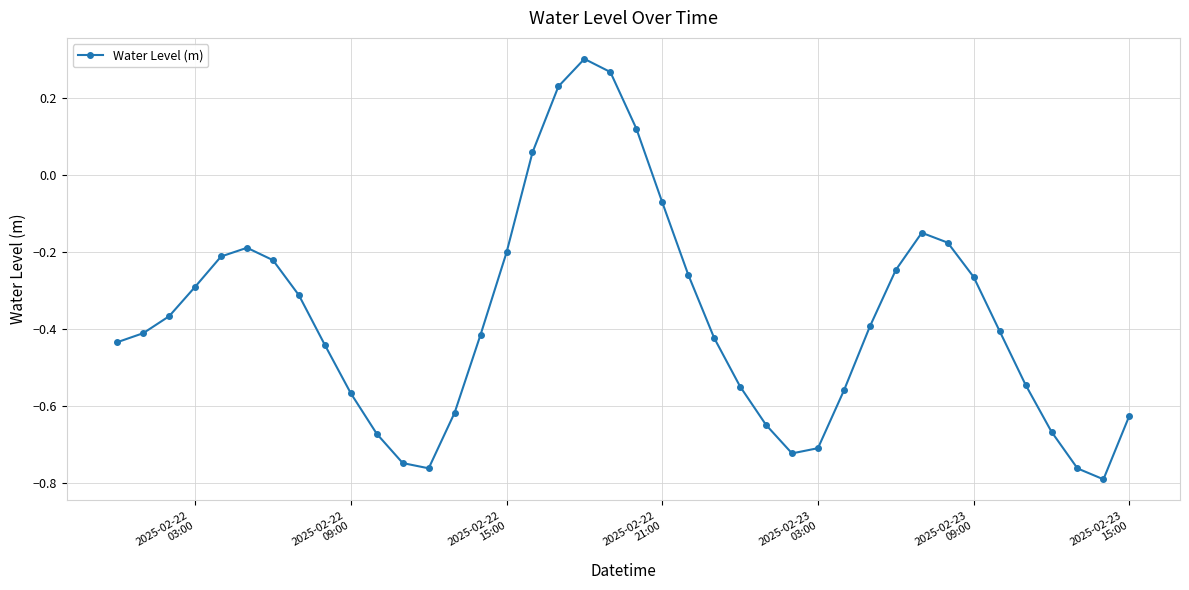

What is the difference between the maximum and minimum values?

1.1